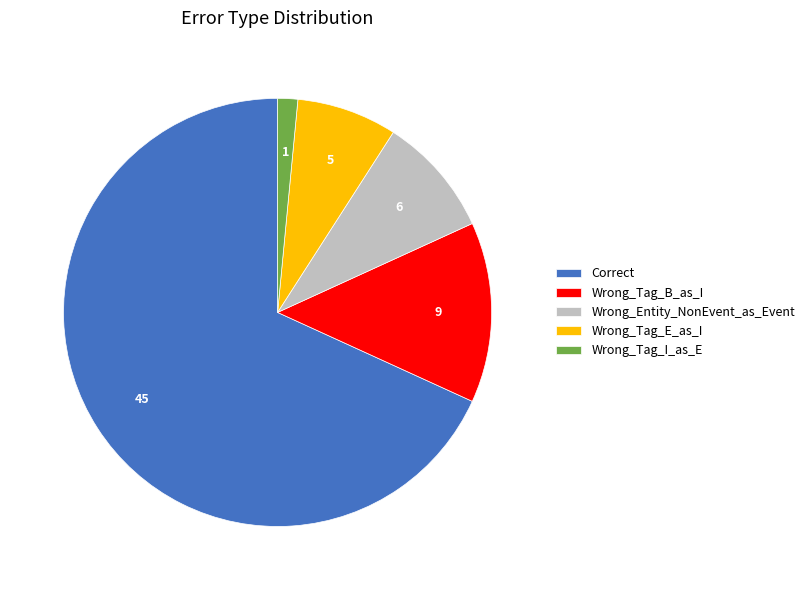

Which has a higher value, Wrong_Entity_NonEvent_as_Event or Correct?

Correct